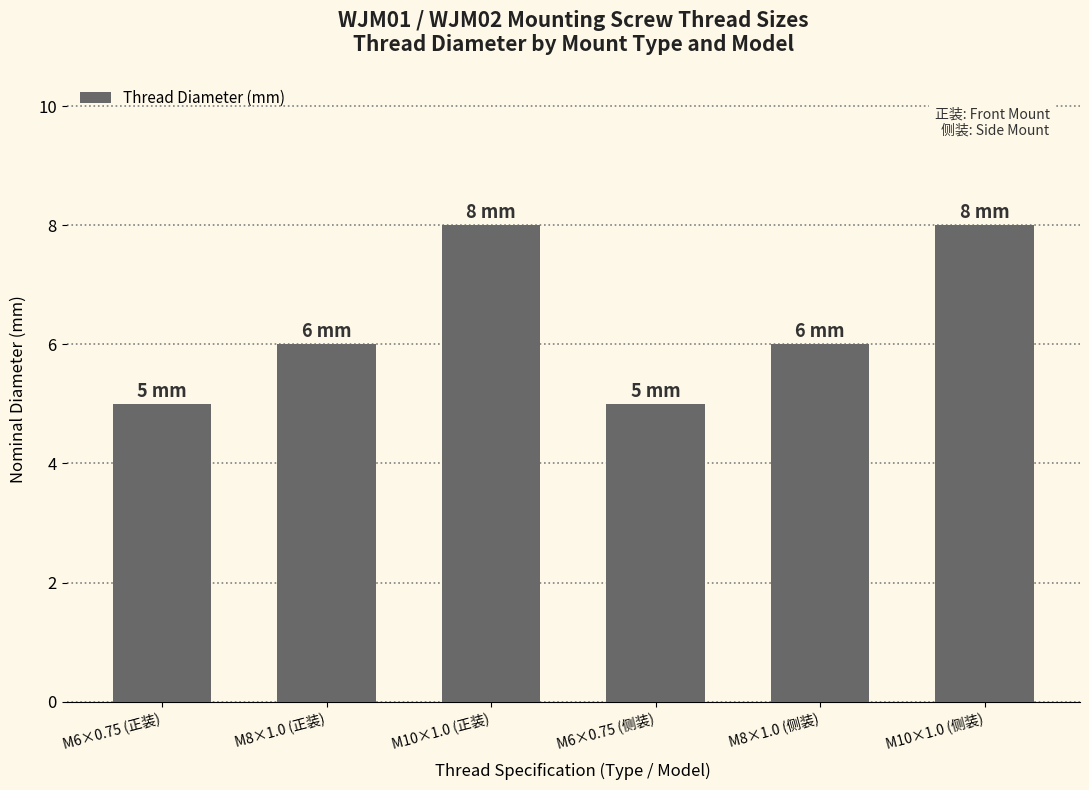

What is the label of the 5th bar from the right?

M8×1.0 (正装)